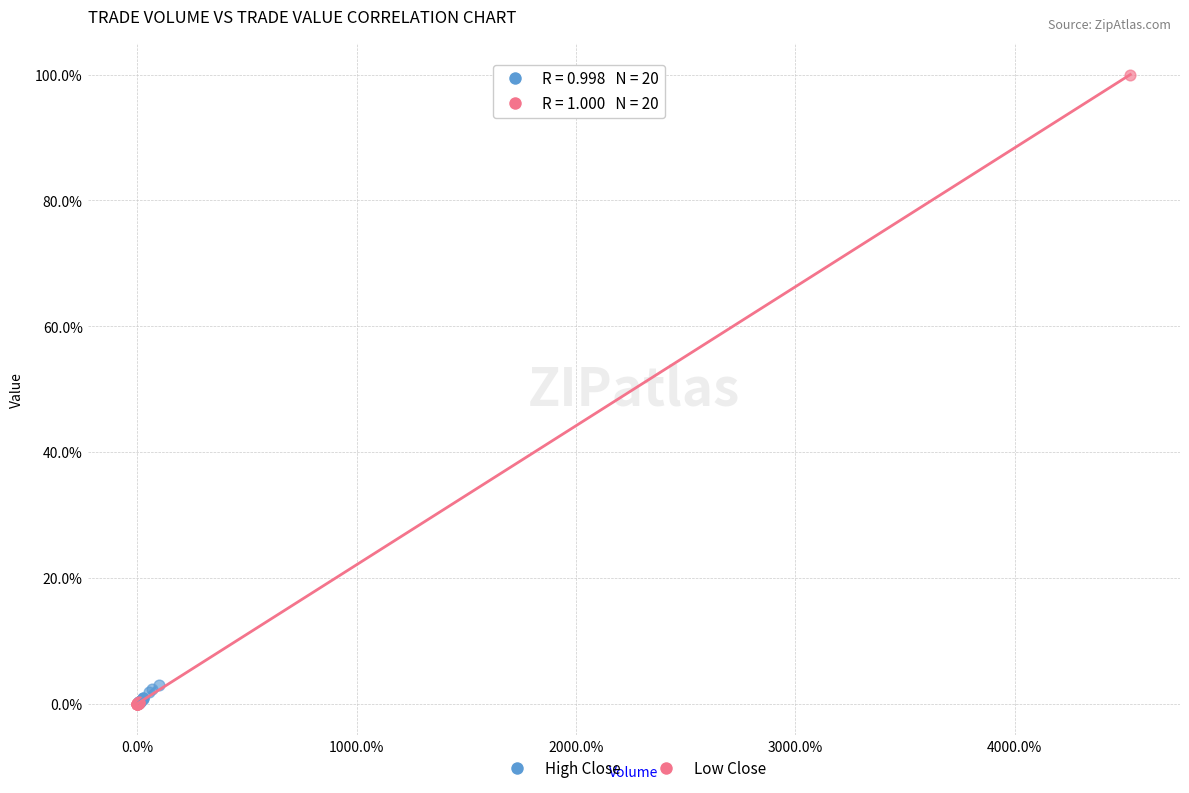

Which series contains the highest Y value?

Low Close